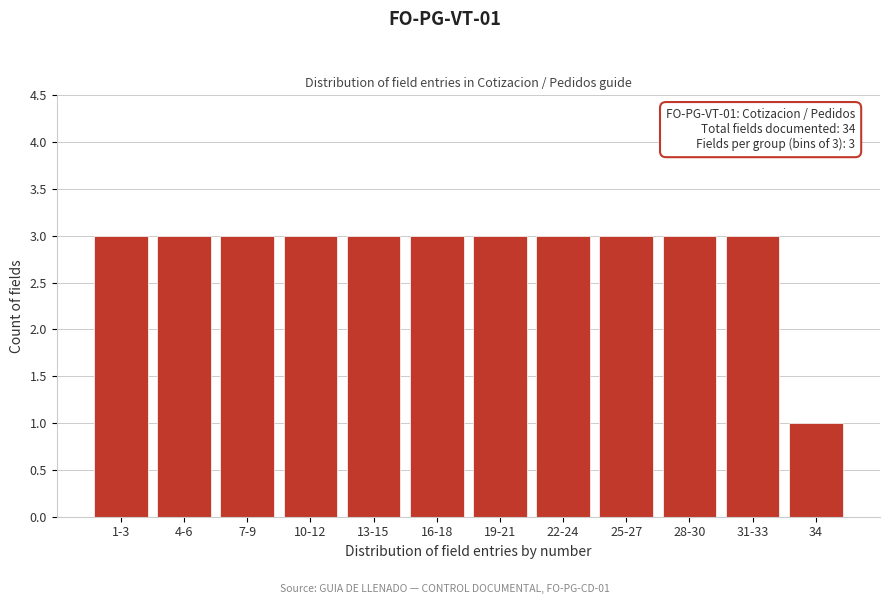

Reading left to right, transcribe all the data shown in this chart.

1-3=3	4-6=3	7-9=3	10-12=3	13-15=3	16-18=3	19-21=3	22-24=3	25-27=3	28-30=3	31-33=3	34=1